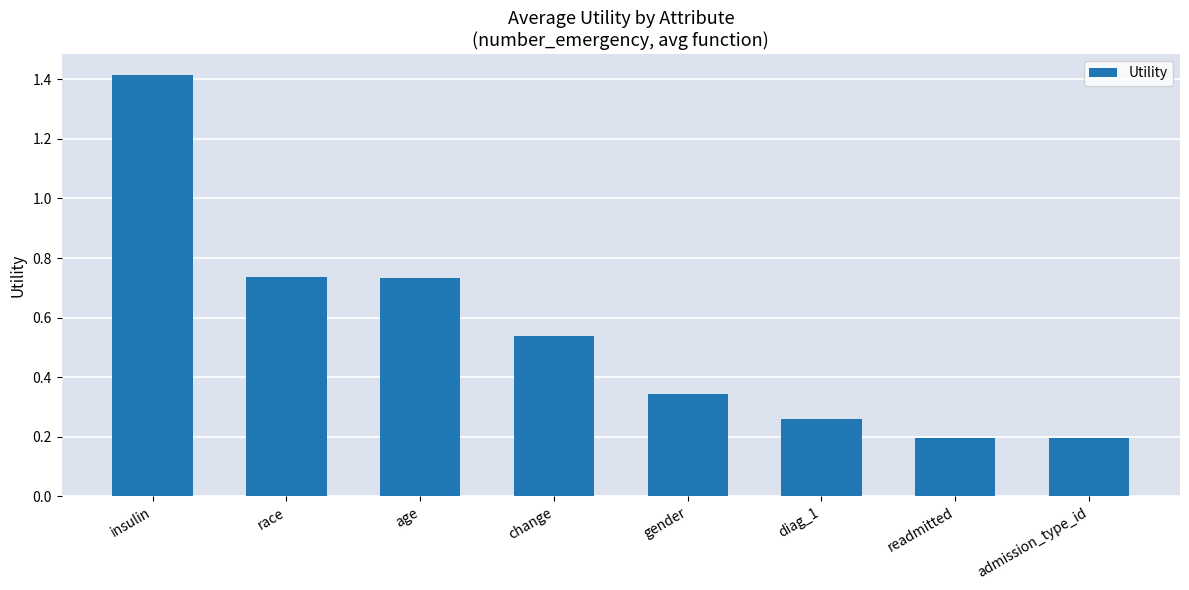

What is the sum of the values at insulin and diag_1?

1.7